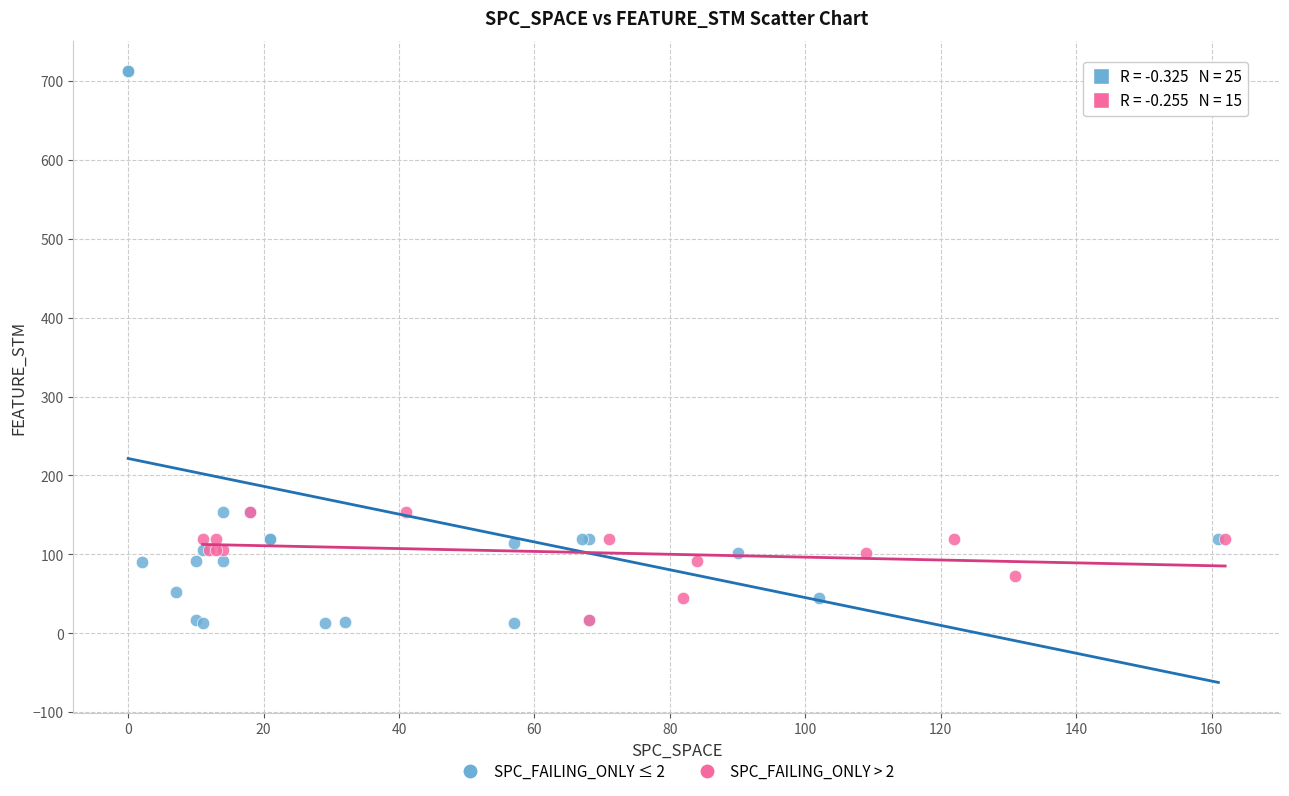

Which series contains the highest Y value?

SPC_FAILING_ONLY ≤ 2